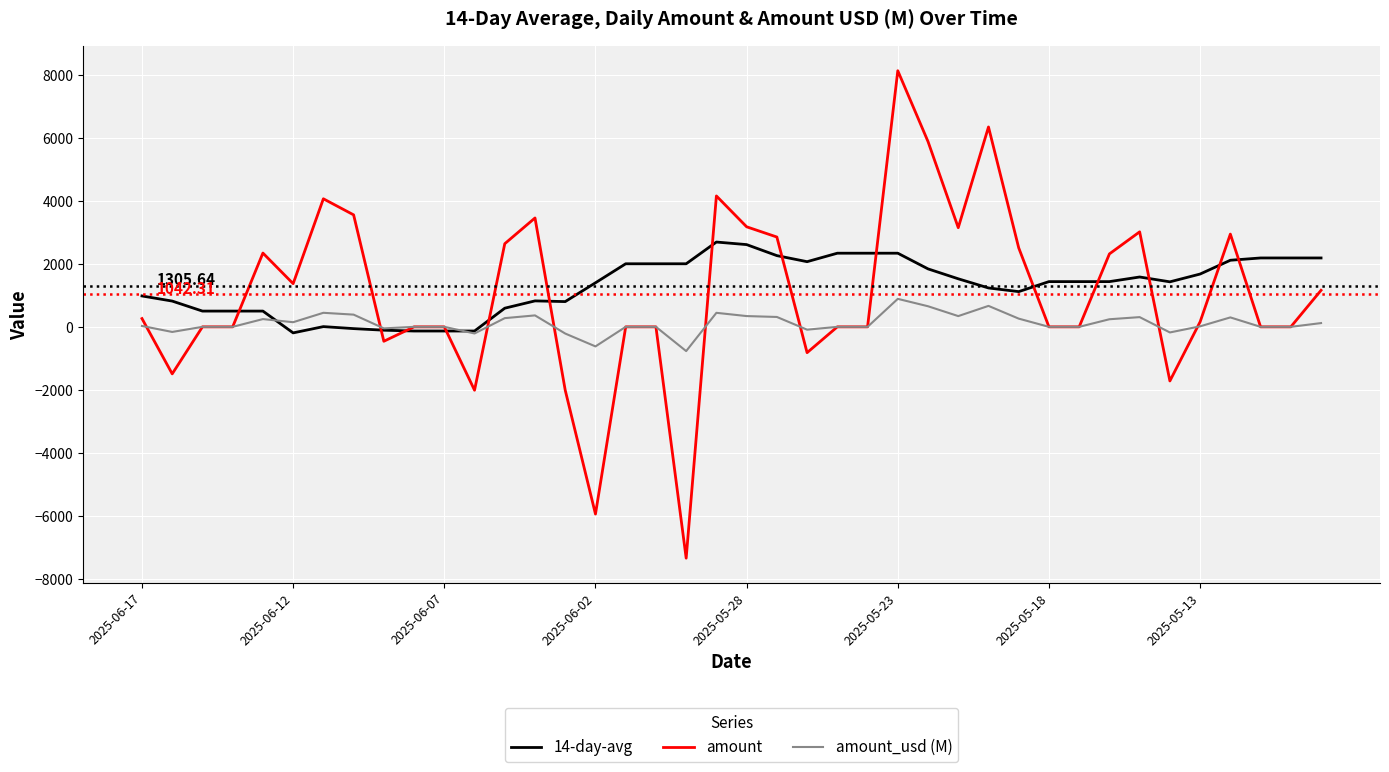

What is the smallest value displayed?

-7345.6